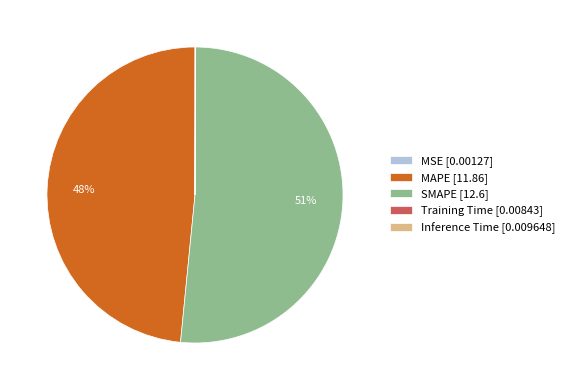

What is the ratio of the value at SMAPE [12.6] to the value at MAPE [11.86]?

1.1